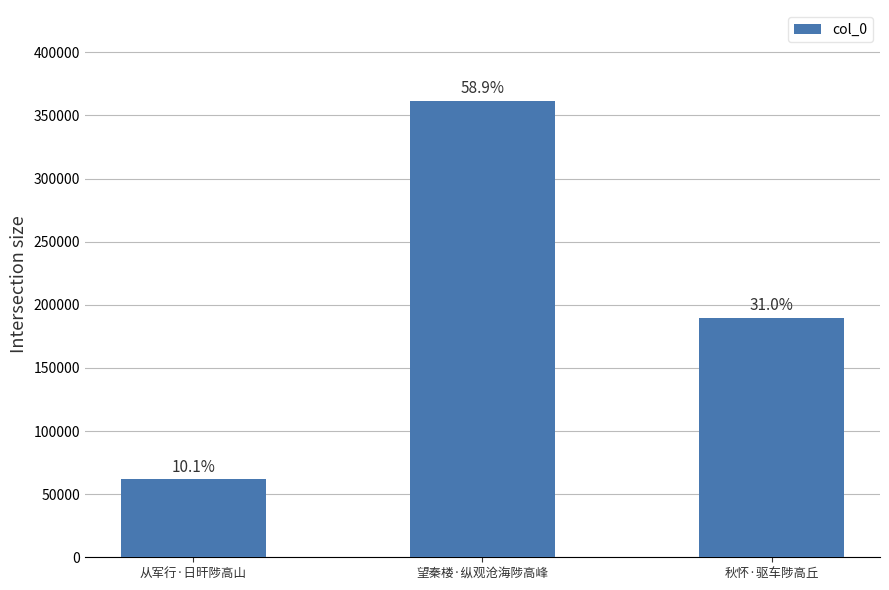

How many bars are there in total?

3